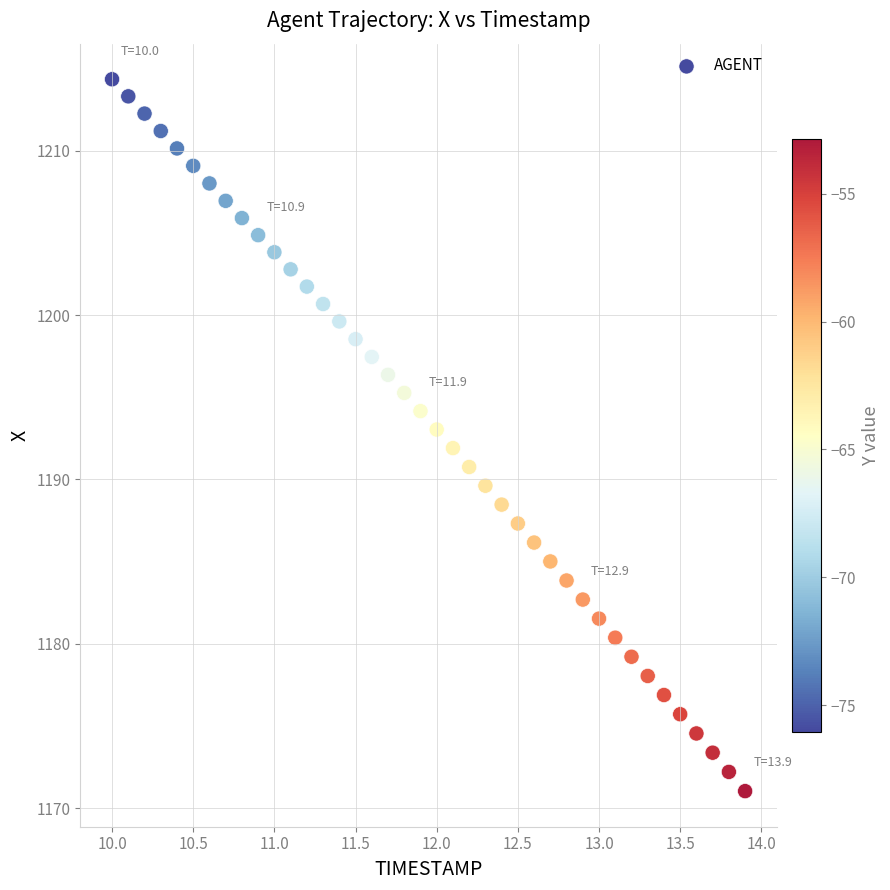

What is the range of Y values (max minus min)?

43.3